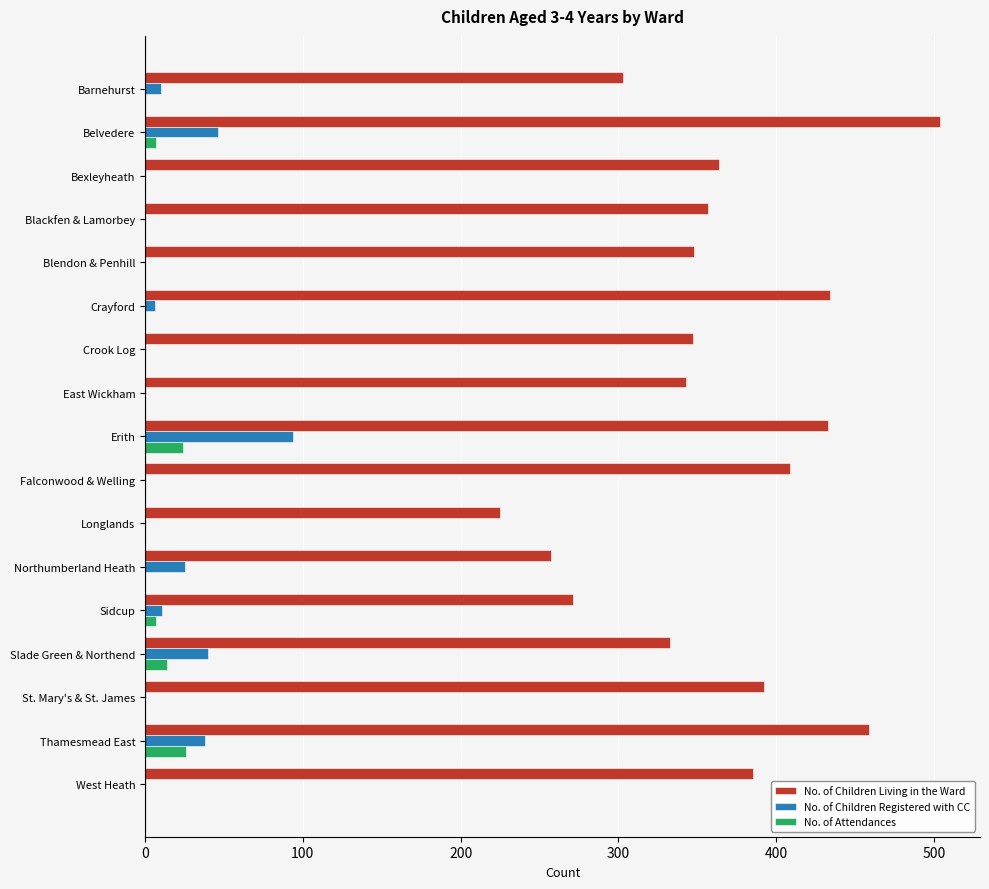

What are all the series names shown in the legend?

No. of Children Living in the Ward, No. of Children Registered with CC, No. of Attendances